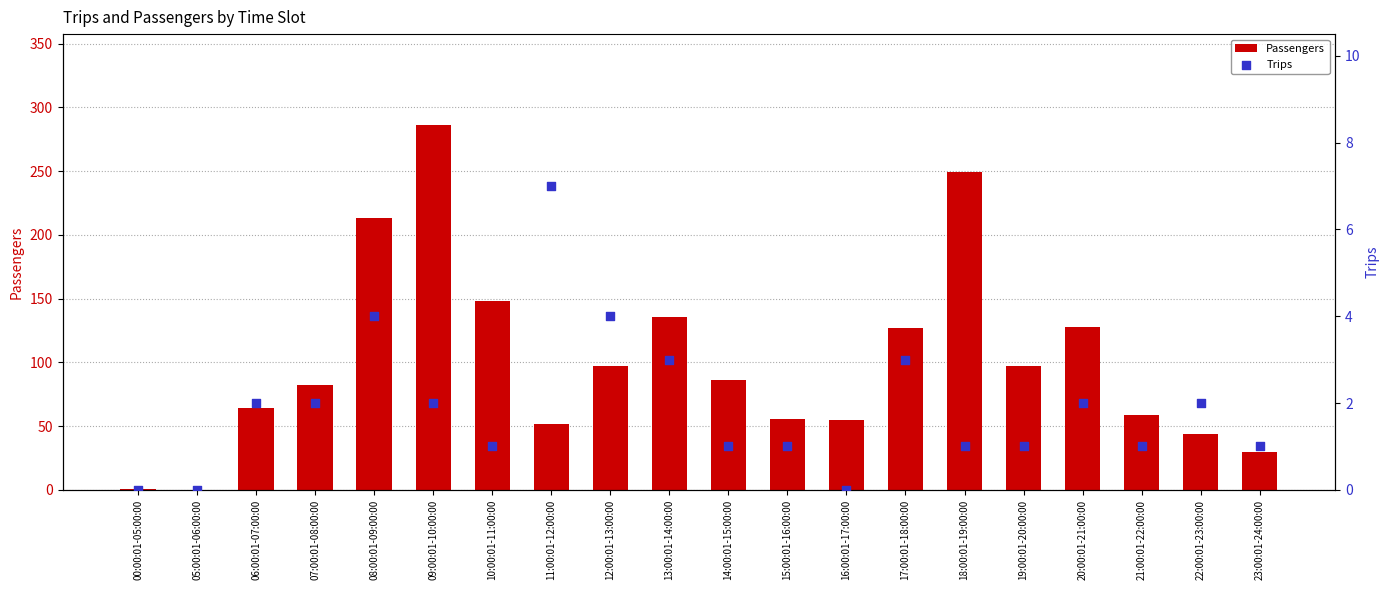

Which series has the widest spread of Y values?

Passengers